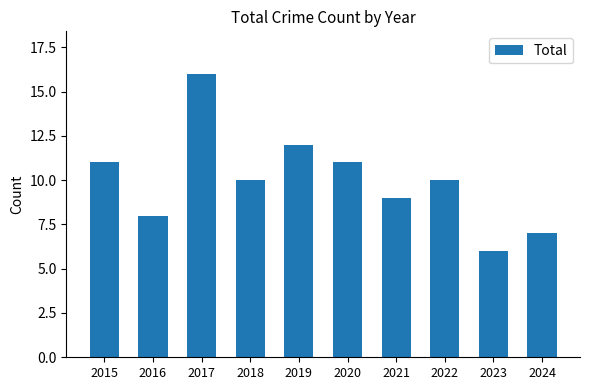

Reading right to left, what are all the values shown in this chart?

2024=7	2023=6	2022=10	2021=9	2020=11	2019=12	2018=10	2017=16	2016=8	2015=11